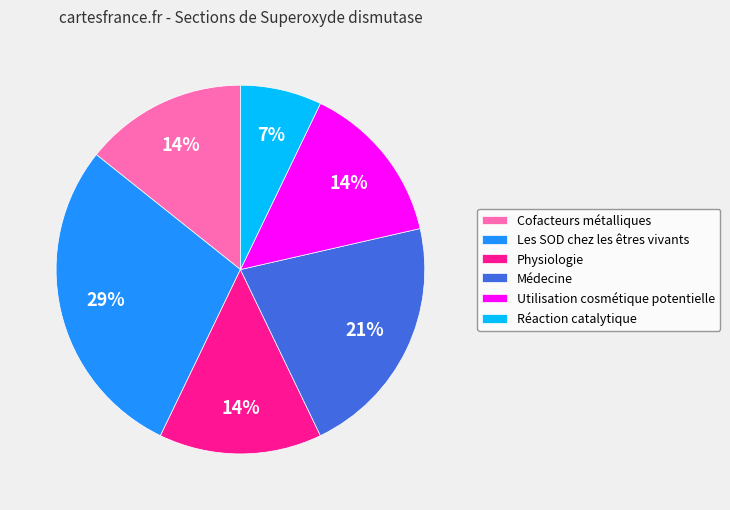

Is it true that Utilisation cosmétique potentielle is 14% of the pie?

True